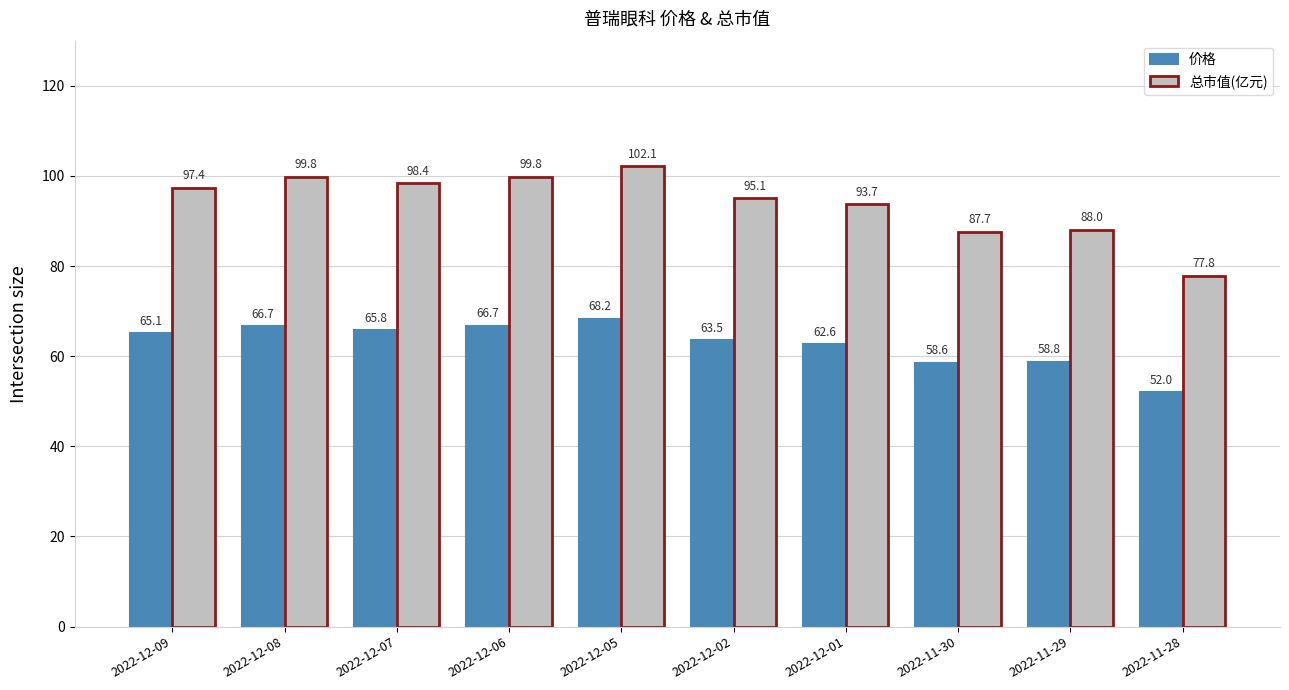

What is the average value of the 总市值(亿元) series?

94.0